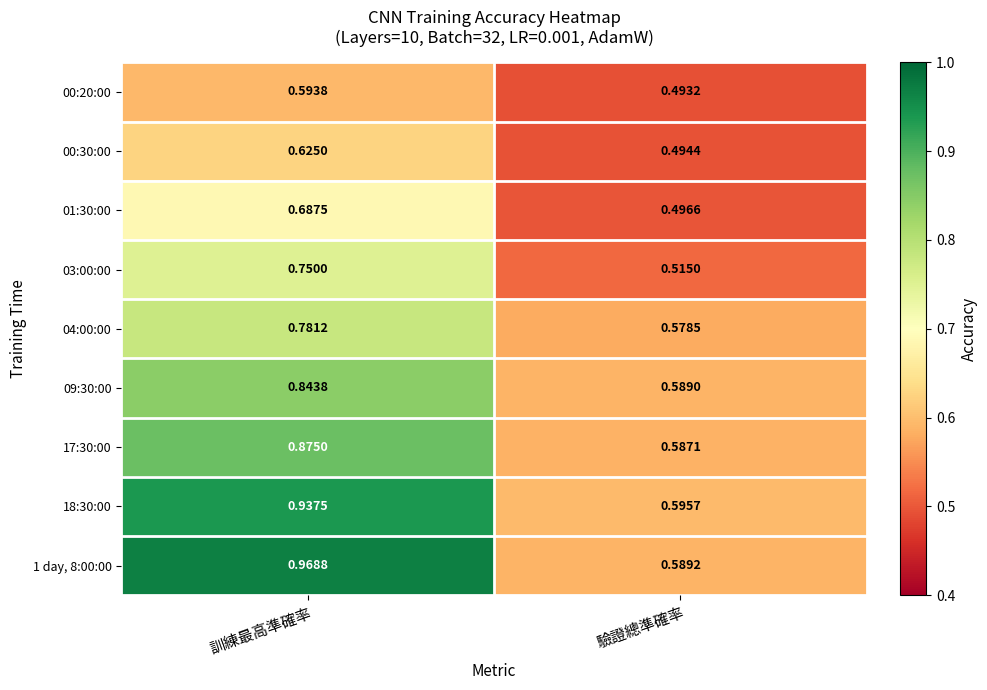

Rank the categories by 00:30:00 value from highest to lowest.

訓練最高準確率, 驗證總準確率